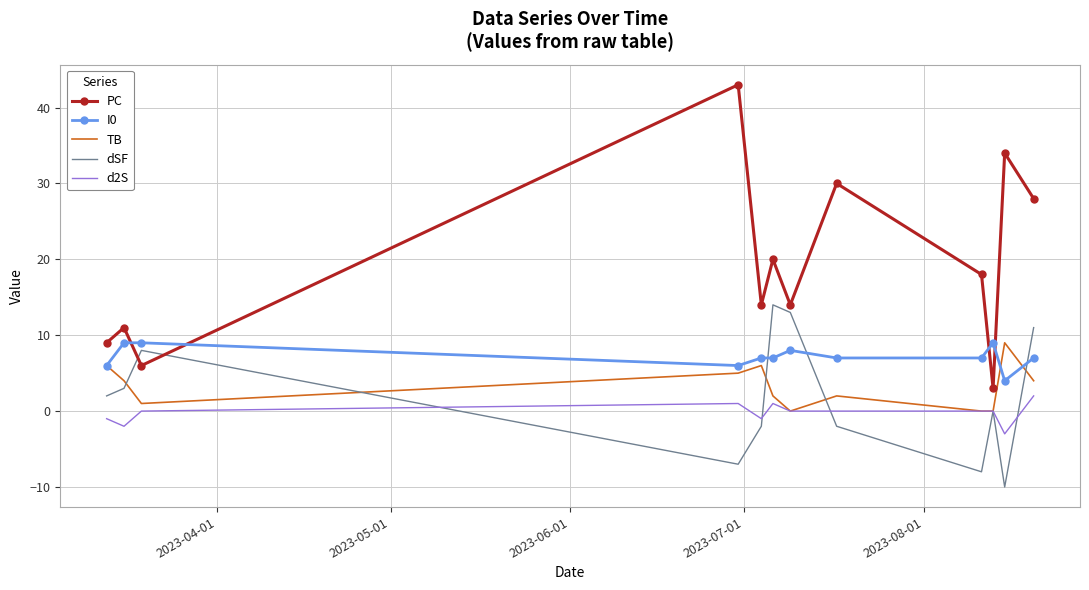

True or false: TB and PC cross at least once.

False